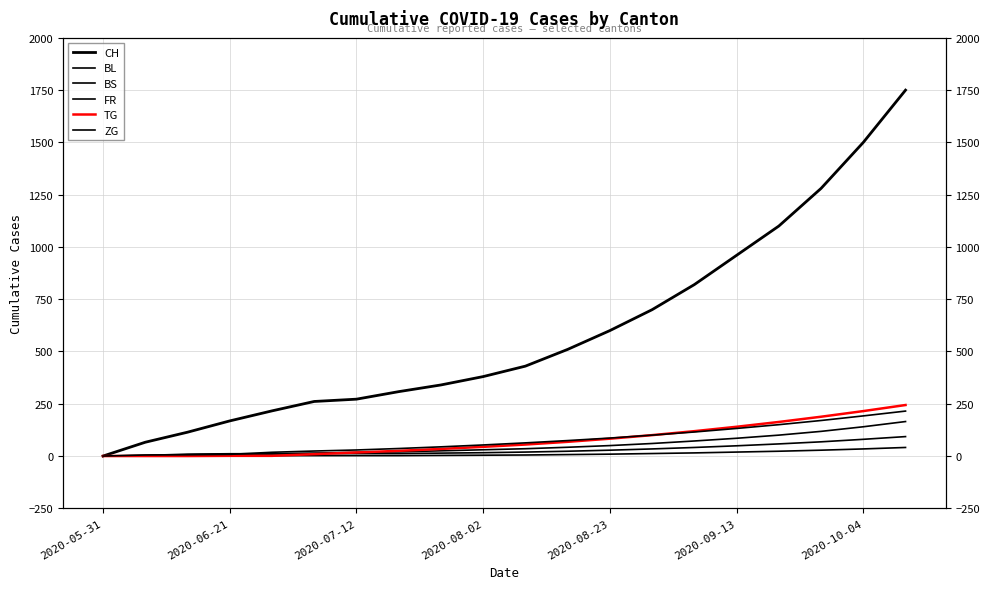

Is it true that TG equals 122 at 11?

False